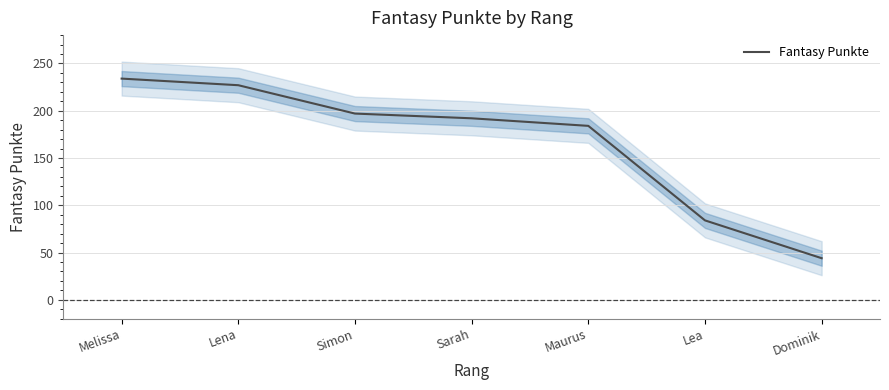

At which label is the value closest to 139?

Maurus